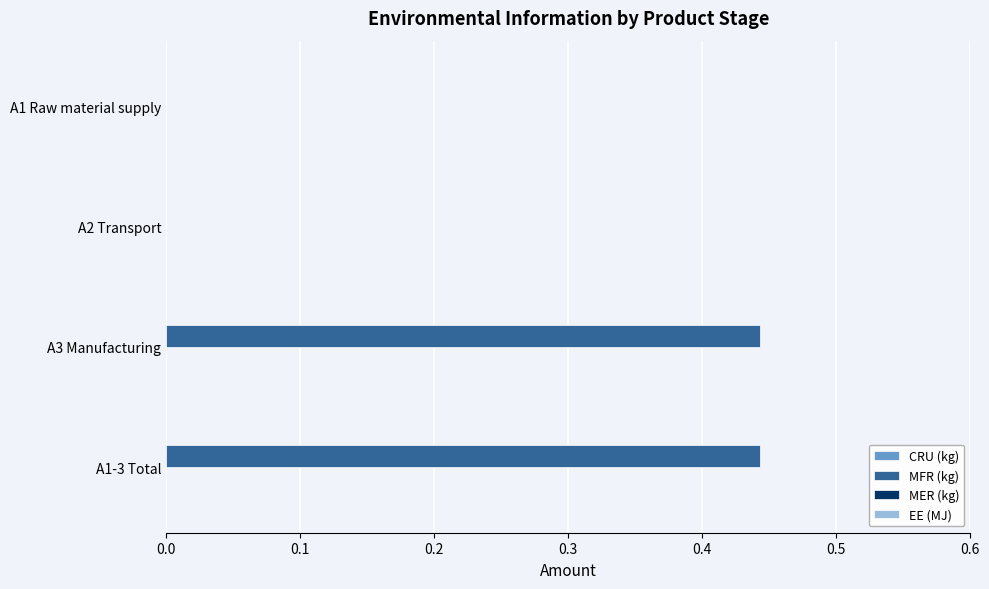

Is it true that the value at A1 Raw material supply is 0.0?

True